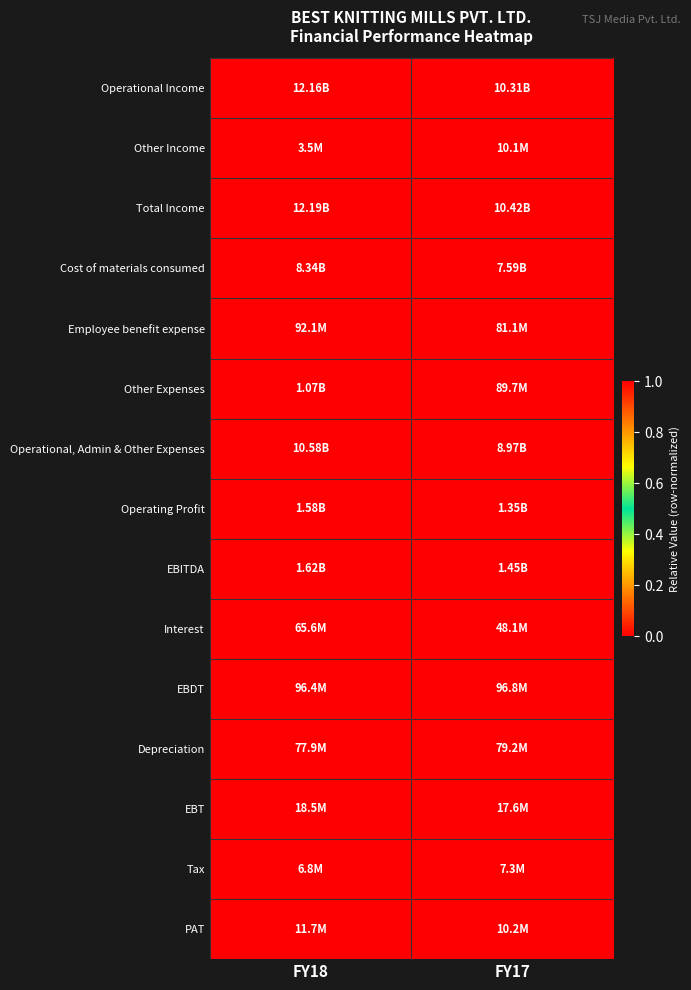

Reading left to right, what are all the values shown in this chart?

Operational Income: FY18=1	FY17=0
Other Income: FY18=0	FY17=1
Total Income: FY18=1	FY17=0
Cost of materials consumed: FY18=1	FY17=0
Employee benefit expense: FY18=1	FY17=0
Other Expenses: FY18=1	FY17=0
Operational, Admin & Other Expenses: FY18=1	FY17=0
Operating Profit: FY18=1	FY17=0
EBITDA: FY18=1	FY17=0
Interest: FY18=1	FY17=0
EBDT: FY18=0	FY17=1
Depreciation: FY18=0	FY17=1
EBT: FY18=1	FY17=0
Tax: FY18=0	FY17=1
PAT: FY18=1	FY17=0